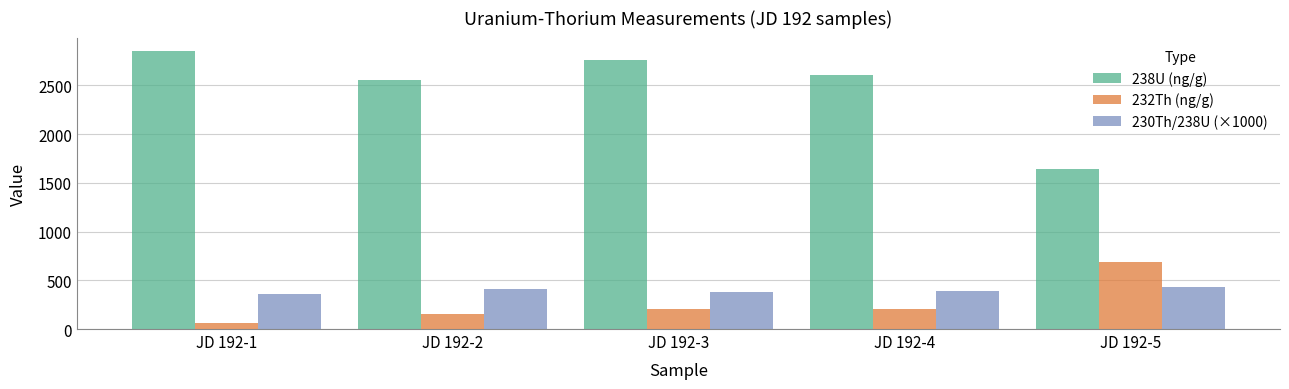

What is the difference between the maximum and minimum values in the 238U (ng/g) series?

1203.1